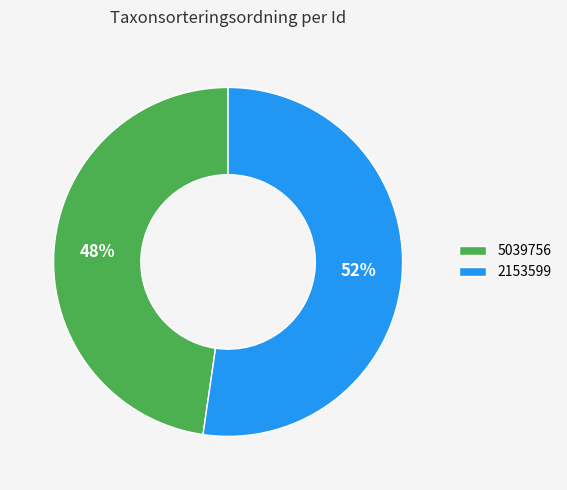

Rank the categories by value from lowest to highest.

5039756, 2153599